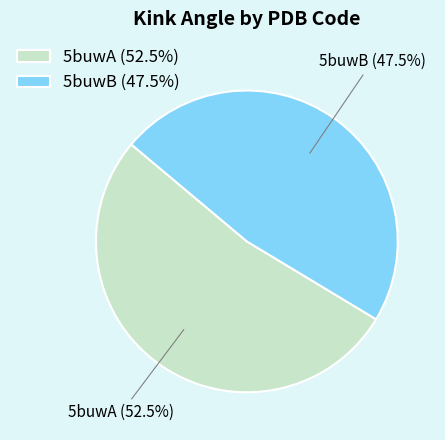

What is the ratio of the value at 5buwA to the value at 5buwB?

1.1